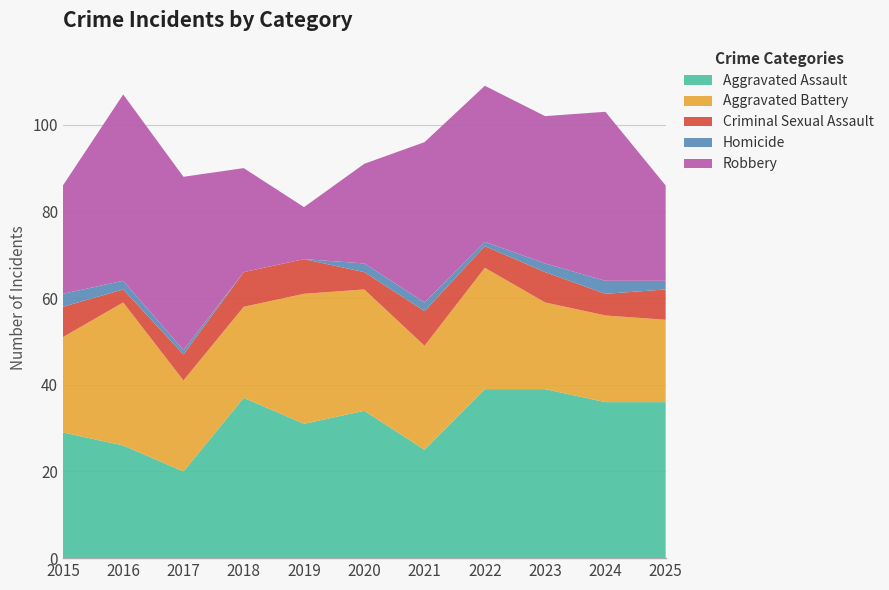

Reading left to right, transcribe all the data shown in this chart.

Aggravated Assault: 2015=29	2016=26	2017=20	2018=37	2019=31	2020=34	2021=25	2022=39	2023=39	2024=36	2025=36
Aggravated Battery: 2015=22	2016=33	2017=21	2018=21	2019=30	2020=28	2021=24	2022=28	2023=20	2024=20	2025=19
Criminal Sexual Assault: 2015=7	2016=3	2017=6	2018=8	2019=8	2020=4	2021=8	2022=5	2023=7	2024=5	2025=7
Homicide: 2015=3	2016=2	2017=1	2018=0	2019=0	2020=2	2021=2	2022=1	2023=2	2024=3	2025=2
Robbery: 2015=25	2016=43	2017=40	2018=24	2019=12	2020=23	2021=37	2022=36	2023=34	2024=39	2025=22